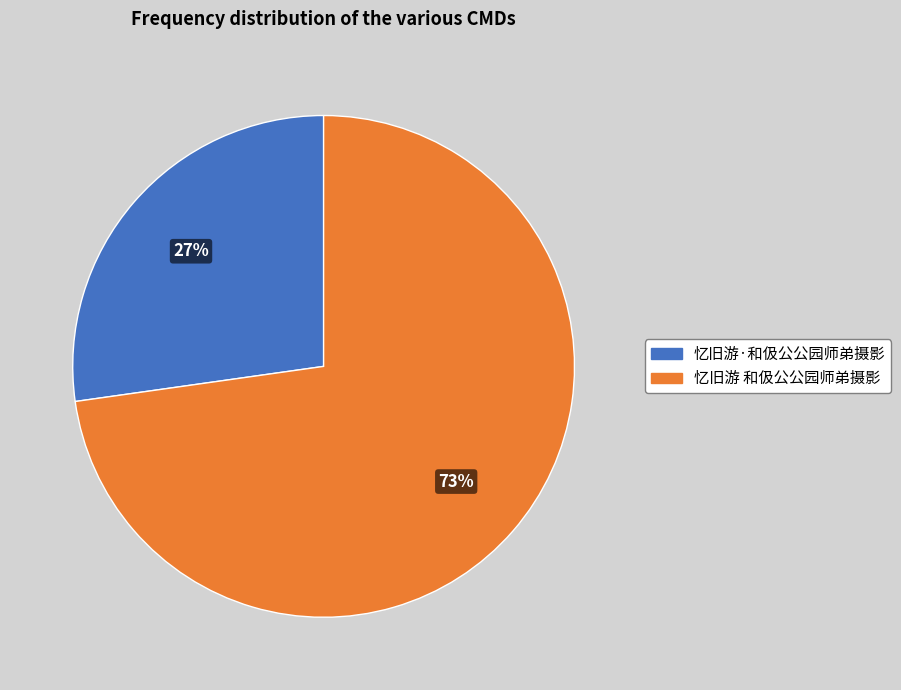

Approximately how many times larger is the value at 忆旧游·和伋公公园师弟摄影 compared to 忆旧游 和伋公公园师弟摄影?

0.4